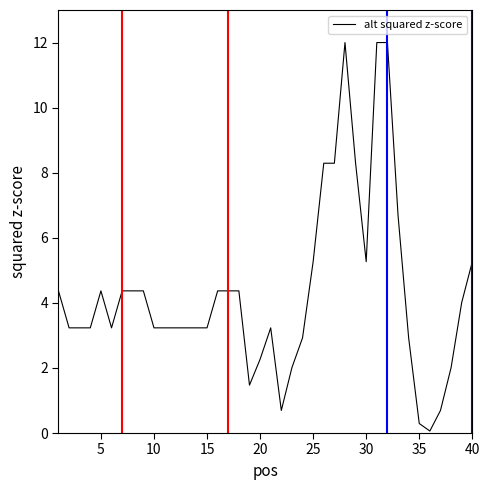

Is this an area chart (filled region under the line)?

No